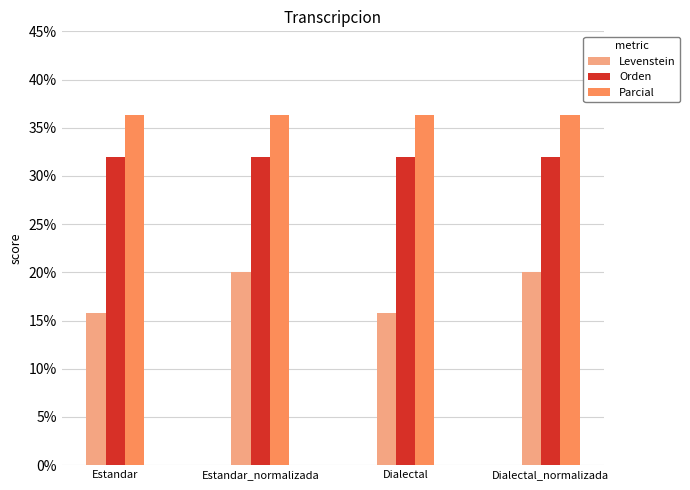

Reading left to right, transcribe all the data shown in this chart.

Levenstein: Estandar=15.8	Estandar_normalizada=20.0	Dialectal=15.8	Dialectal_normalizada=20.0
Orden: Estandar=32.0	Estandar_normalizada=32.0	Dialectal=32.0	Dialectal_normalizada=32.0
Parcial: Estandar=36.4	Estandar_normalizada=36.4	Dialectal=36.4	Dialectal_normalizada=36.4